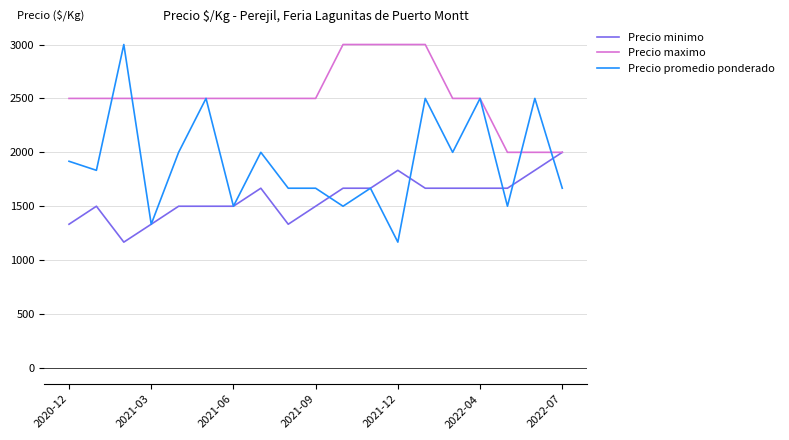

Rank the series by their average value, from lowest to highest.

Precio minimo, Precio promedio ponderado, Precio maximo